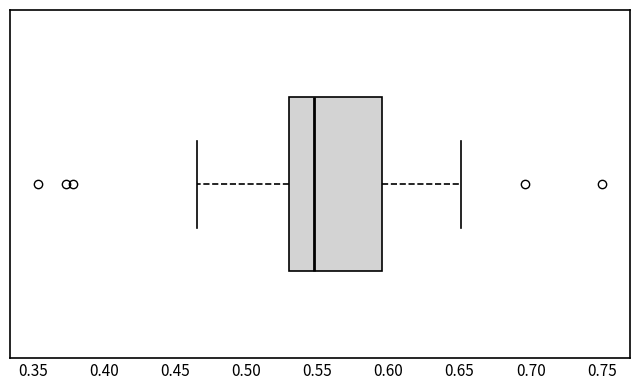

Read this box plot against the x-axis: the position of the median line, the range covered by the box, and the ends of both whiskers. The values are not printed on the chart, so give them approximately, as read against the axis.

median 0.550, box 0.530 to 0.595, whiskers 0.465 to 0.650